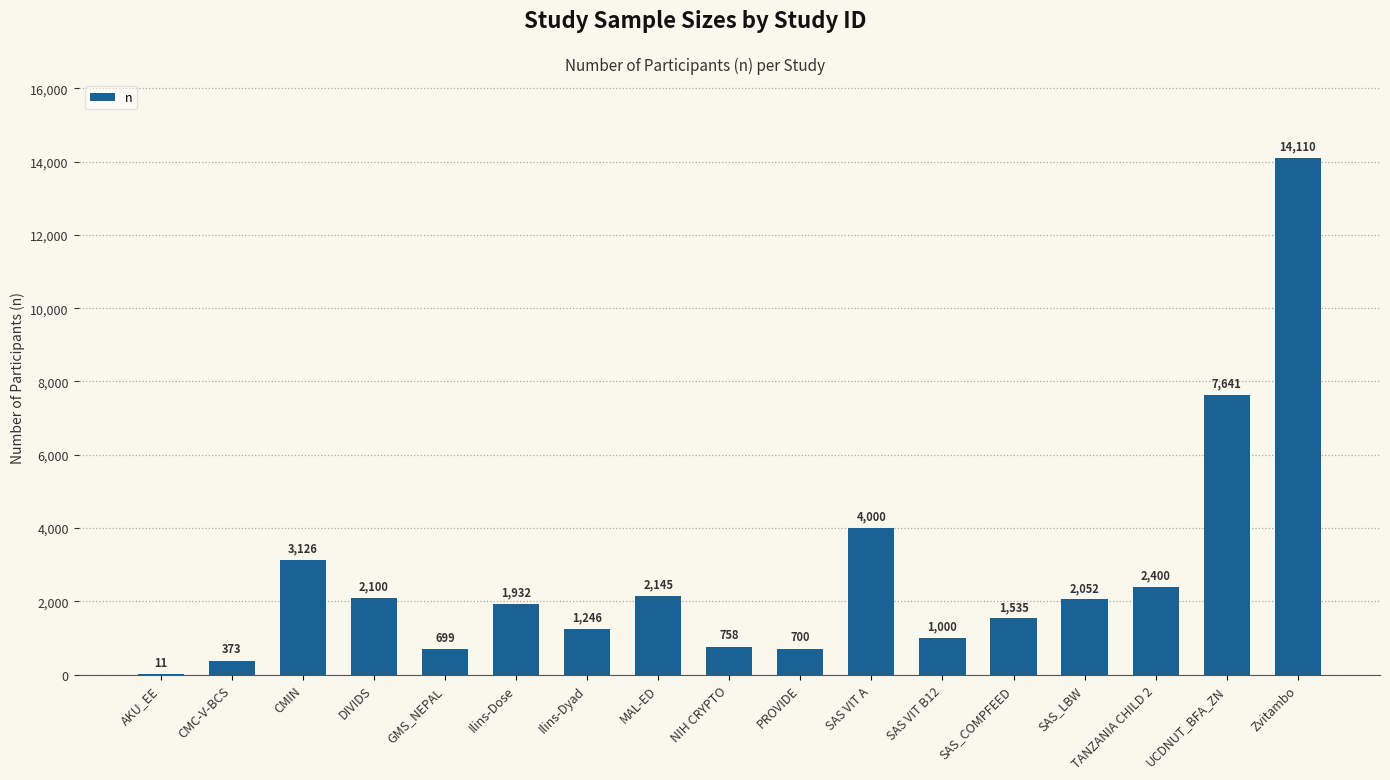

What is the average value?

2696